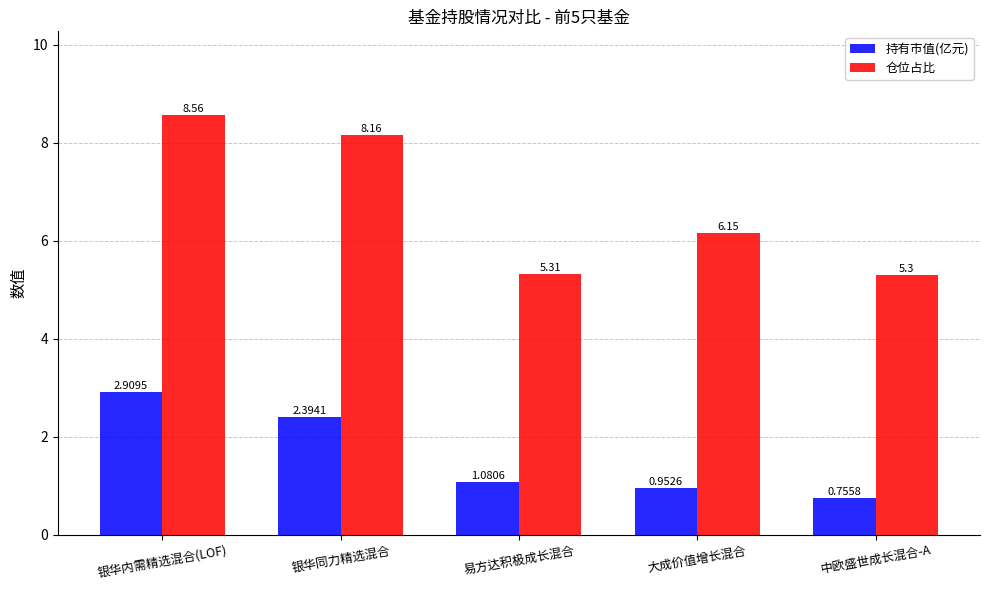

What is the label of the 3rd bar from the right?

易方达积极成长混合